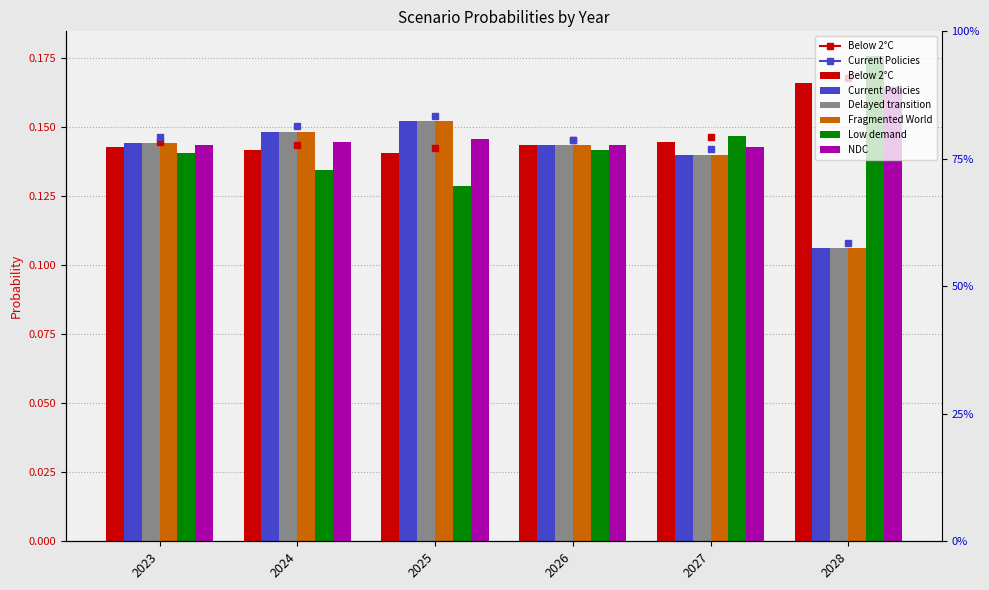

Which series has the largest total across all categories?

NDC